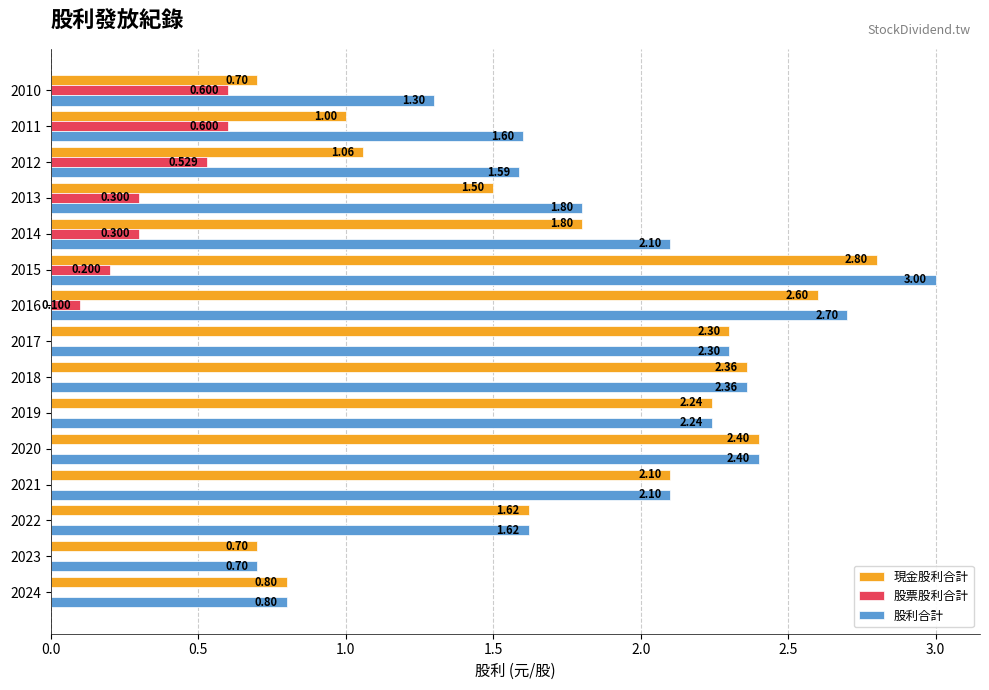

What are all the series names shown in the legend?

現金股利合計, 股票股利合計, 股利合計